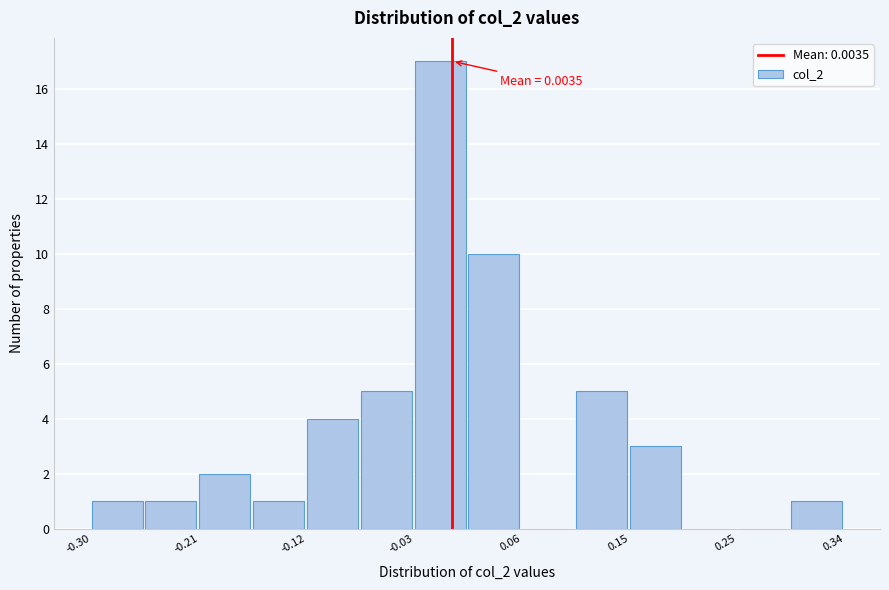

Over which range of the x-axis is the bar tallest?

-0.03 to 0.02